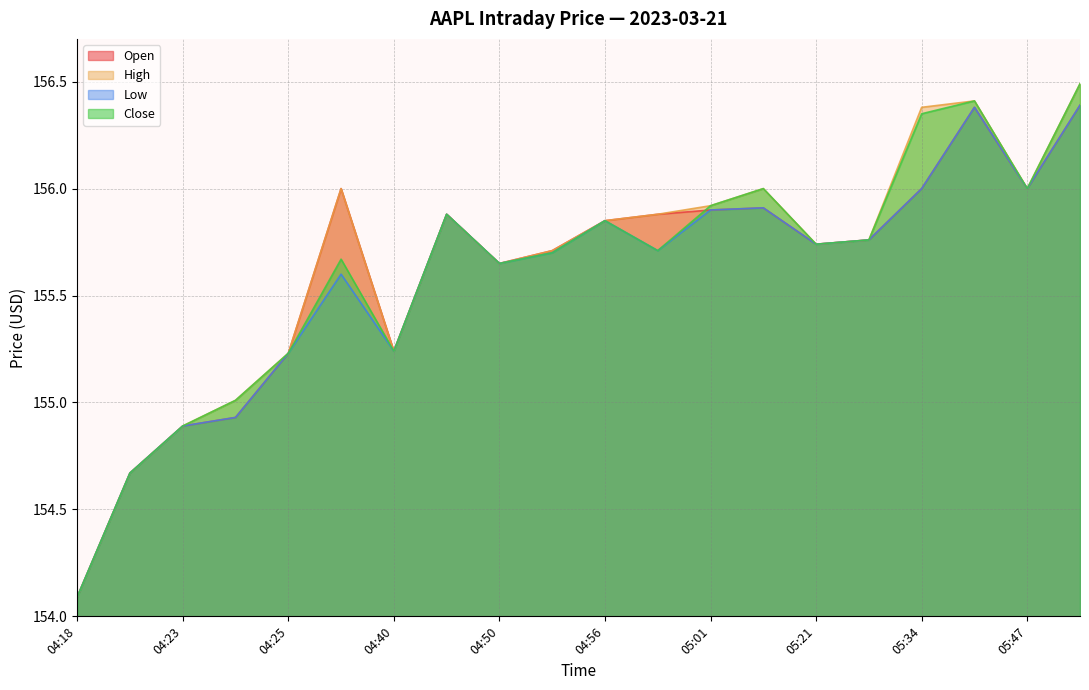

Reading right to left, what are all the values shown in this chart?

Open: 05:58=156.4	05:47=156.0	05:43=156.4	05:34=156.0	05:27=155.8	05:21=155.7	05:05=155.9	05:01=155.9	04:58=155.9	04:56=155.8	04:54=155.7	04:50=155.7	04:46=155.9	04:40=155.2	04:34=156.0	04:25=155.2	04:24=154.9	04:23=154.9	04:19=154.7	04:18=154.1
High: 05:58=156.5	05:47=156.0	05:43=156.4	05:34=156.4	05:27=155.8	05:21=155.7	05:05=156.0	05:01=155.9	04:58=155.9	04:56=155.8	04:54=155.7	04:50=155.7	04:46=155.9	04:40=155.2	04:34=156.0	04:25=155.2	04:24=155.0	04:23=154.9	04:19=154.7	04:18=154.1
Low: 05:58=156.4	05:47=156.0	05:43=156.4	05:34=156.0	05:27=155.8	05:21=155.7	05:05=155.9	05:01=155.9	04:58=155.7	04:56=155.8	04:54=155.7	04:50=155.7	04:46=155.9	04:40=155.2	04:34=155.6	04:25=155.2	04:24=154.9	04:23=154.9	04:19=154.7	04:18=154.1
Close: 05:58=156.5	05:47=156.0	05:43=156.4	05:34=156.3	05:27=155.8	05:21=155.7	05:05=156.0	05:01=155.9	04:58=155.7	04:56=155.8	04:54=155.7	04:50=155.7	04:46=155.9	04:40=155.2	04:34=155.7	04:25=155.2	04:24=155.0	04:23=154.9	04:19=154.7	04:18=154.1